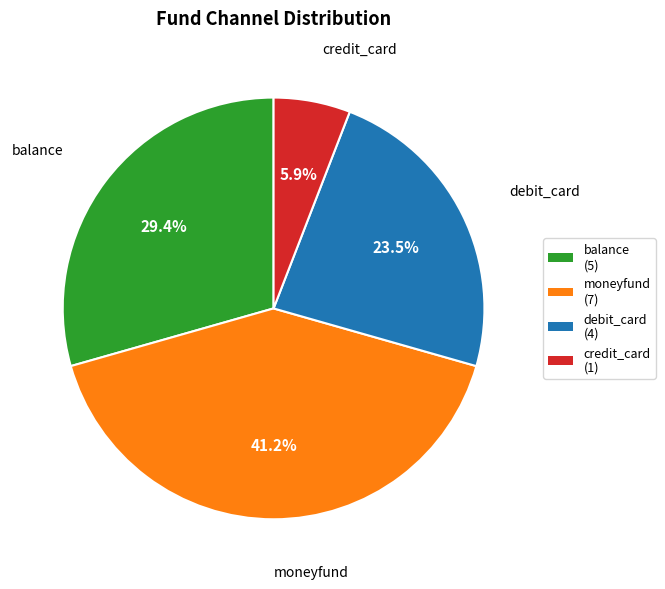

Does any single category account for the majority?

No